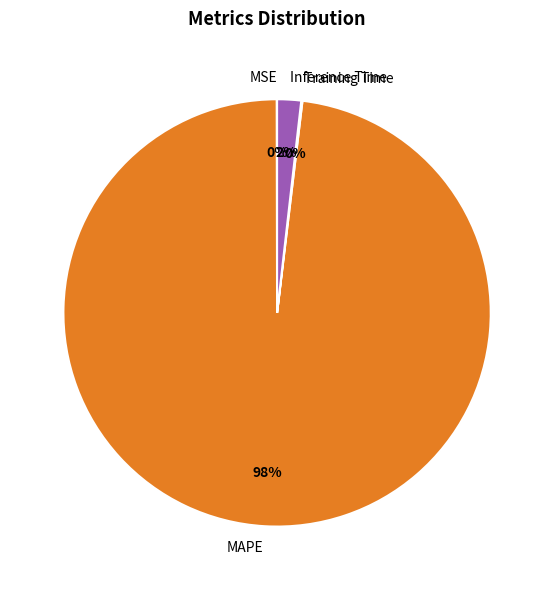

Which category has the biggest portion of the pie?

MAPE